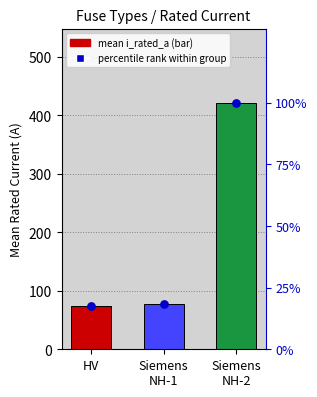

Which series reaches the maximum Y coordinate?

mean i_rated_a